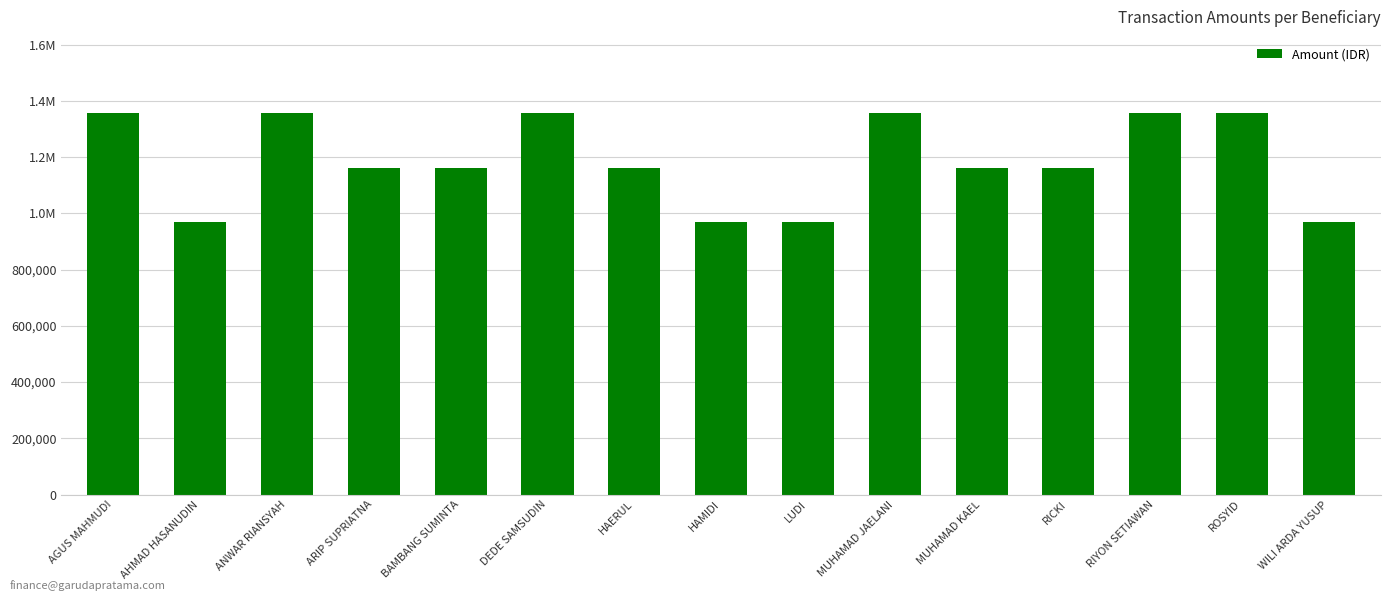

Are the bars horizontal?

No